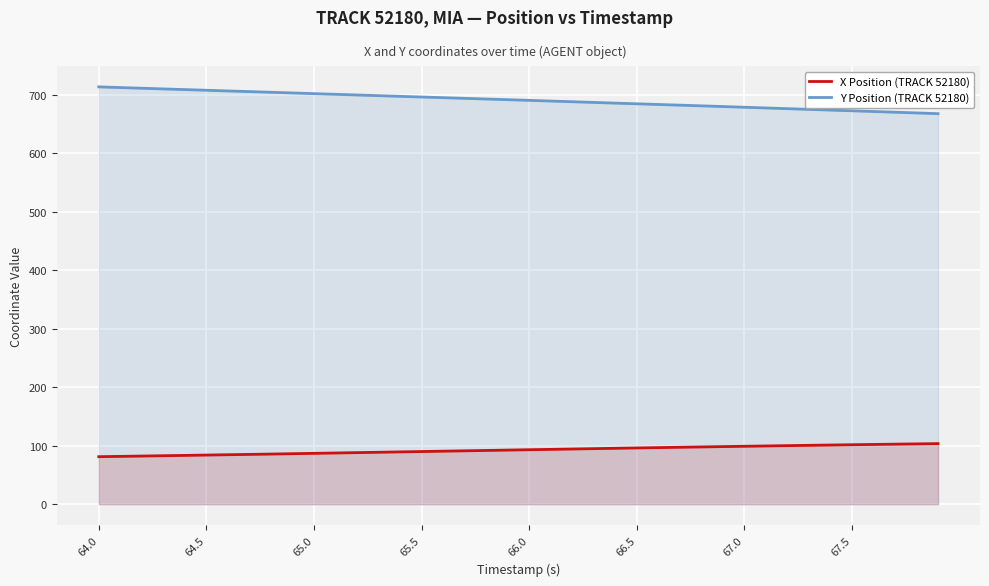

Which series has the largest range (max minus min)?

Y Position (TRACK 52180)